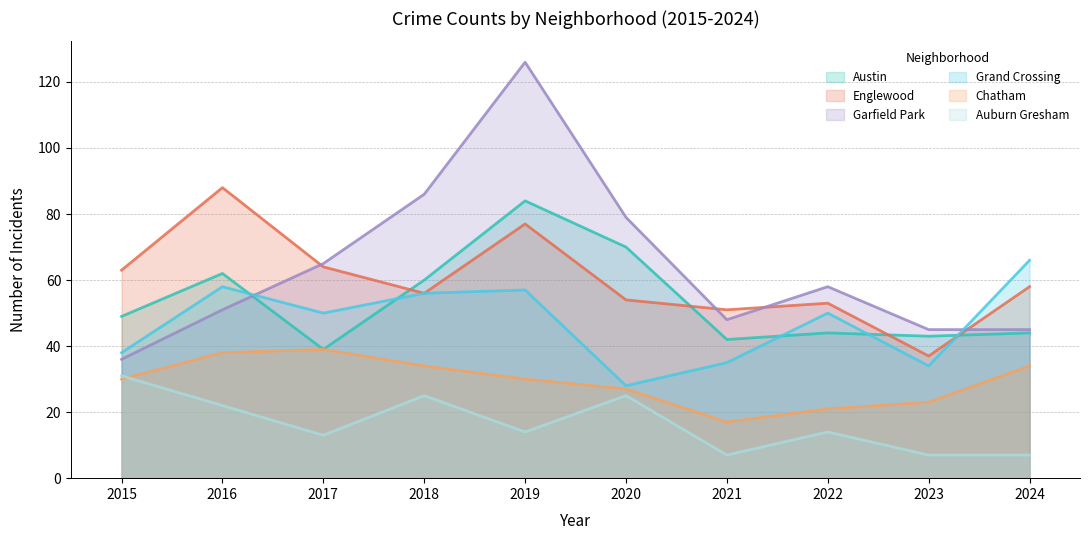

List the labels in order of Chatham value, smallest first.

2021, 2022, 2023, 2020, 2015, 2019, 2018, 2024, 2016, 2017